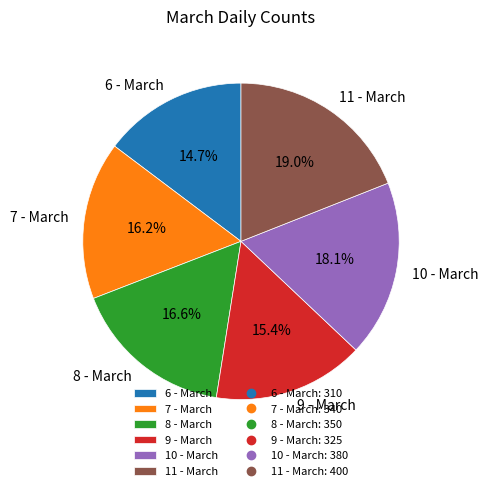

Combined, do 6 - March and 11 - March account for over 50%?

No